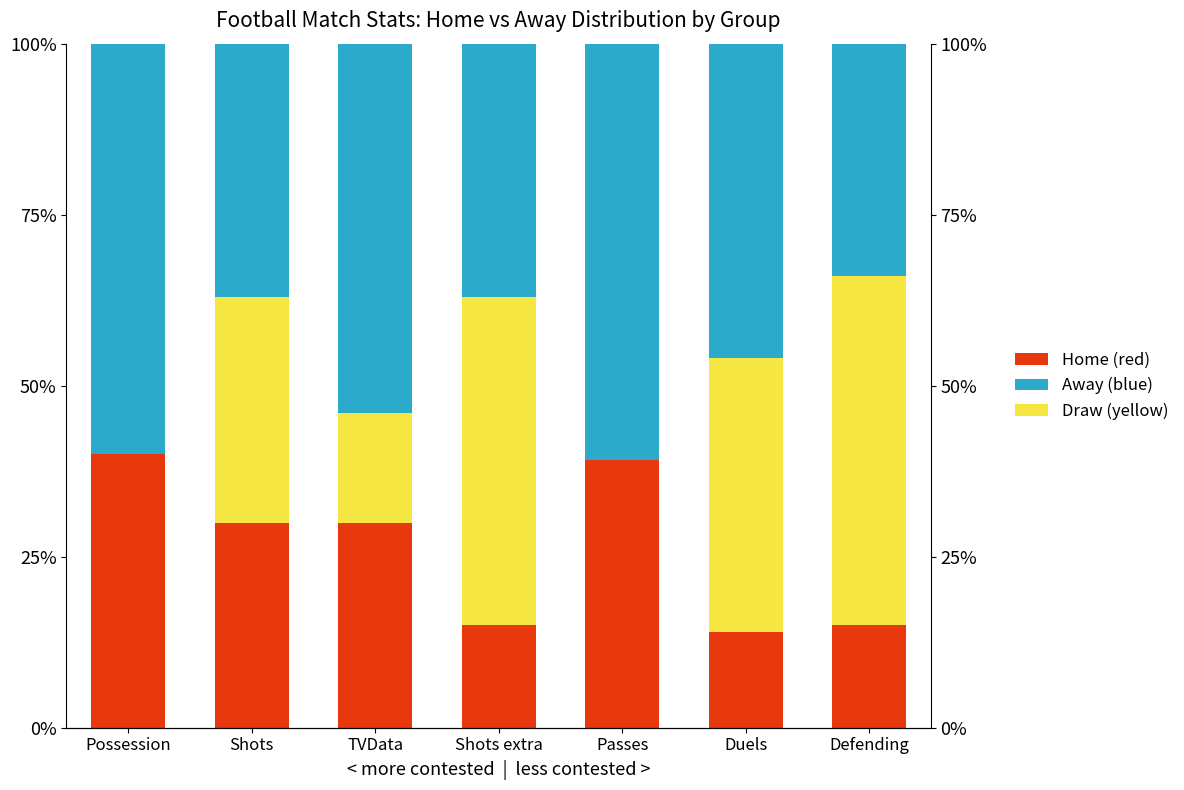

At which label does Draw (yellow) reach its minimum?

Possession